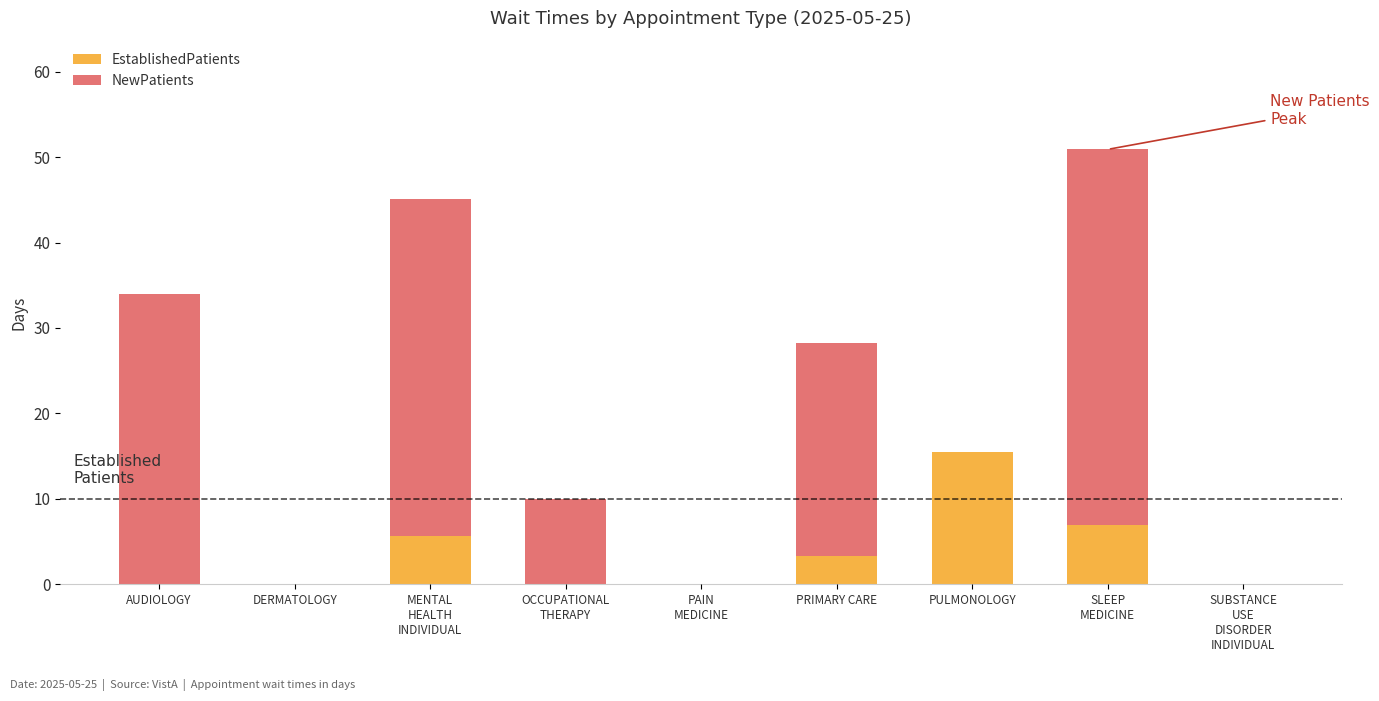

What are all the series names shown in the legend?

EstablishedPatients, NewPatients